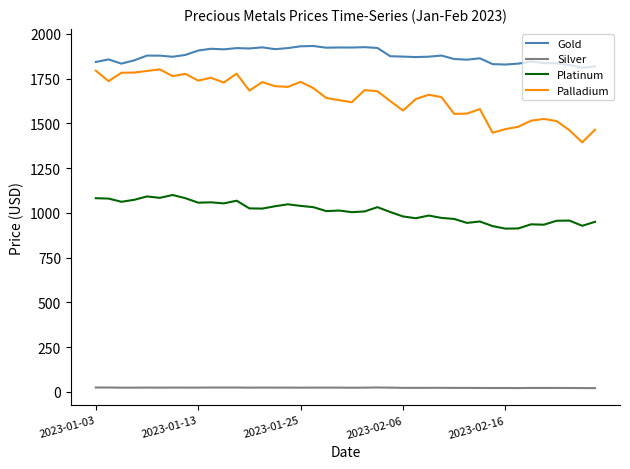

True or false: Gold and Palladium cross at least once.

False